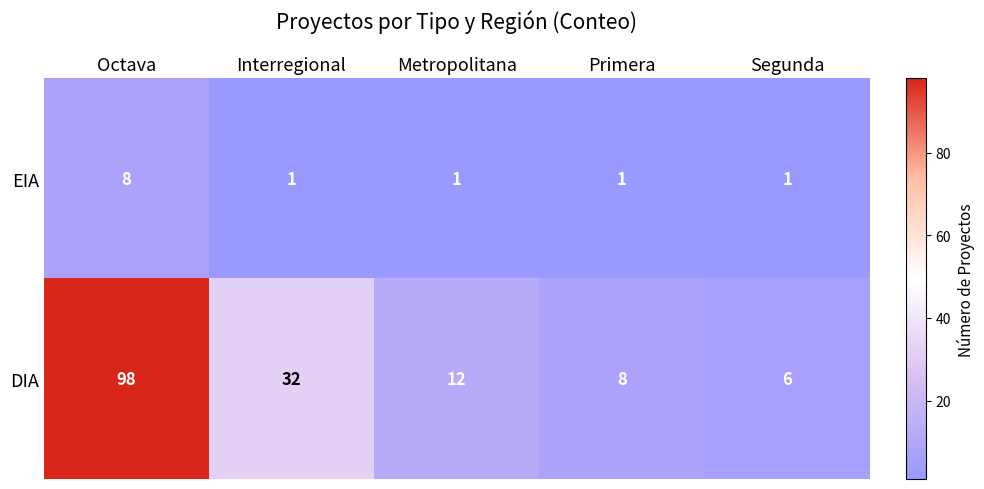

How many EIA values are between 1 and 2?

4